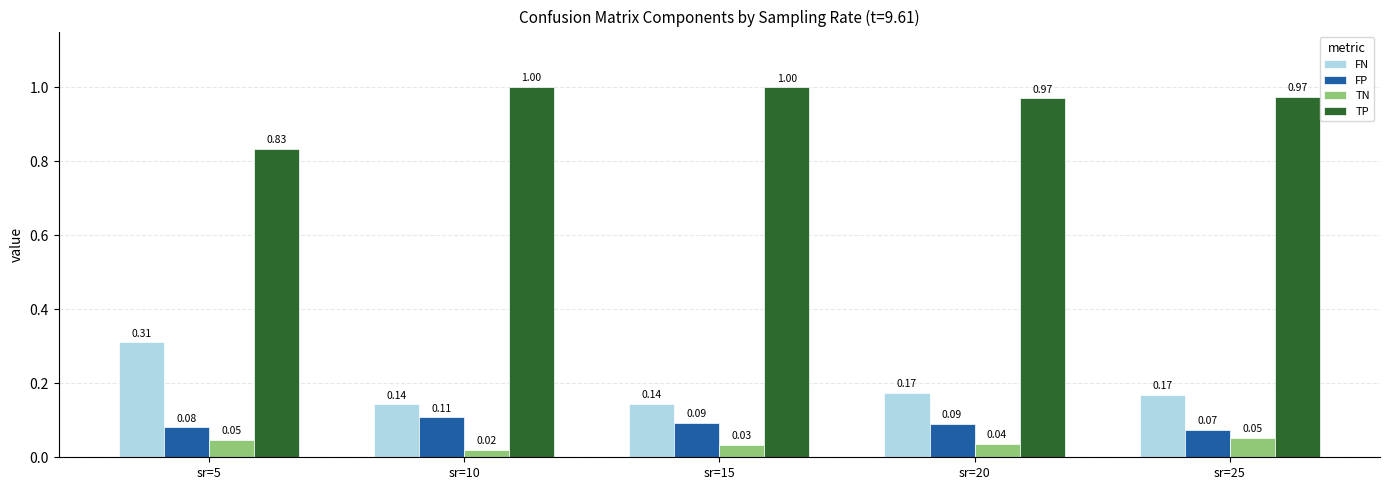

What is the difference between the highest and lowest values at sr=20?

0.9